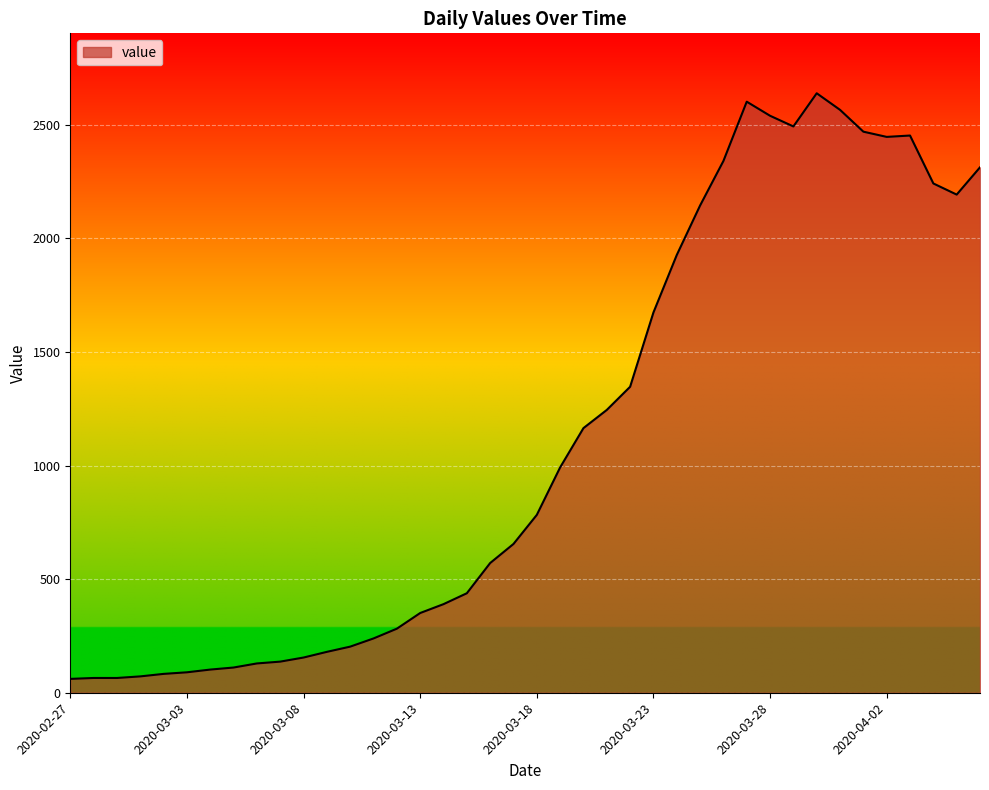

What is the difference between the maximum and minimum values?

2578